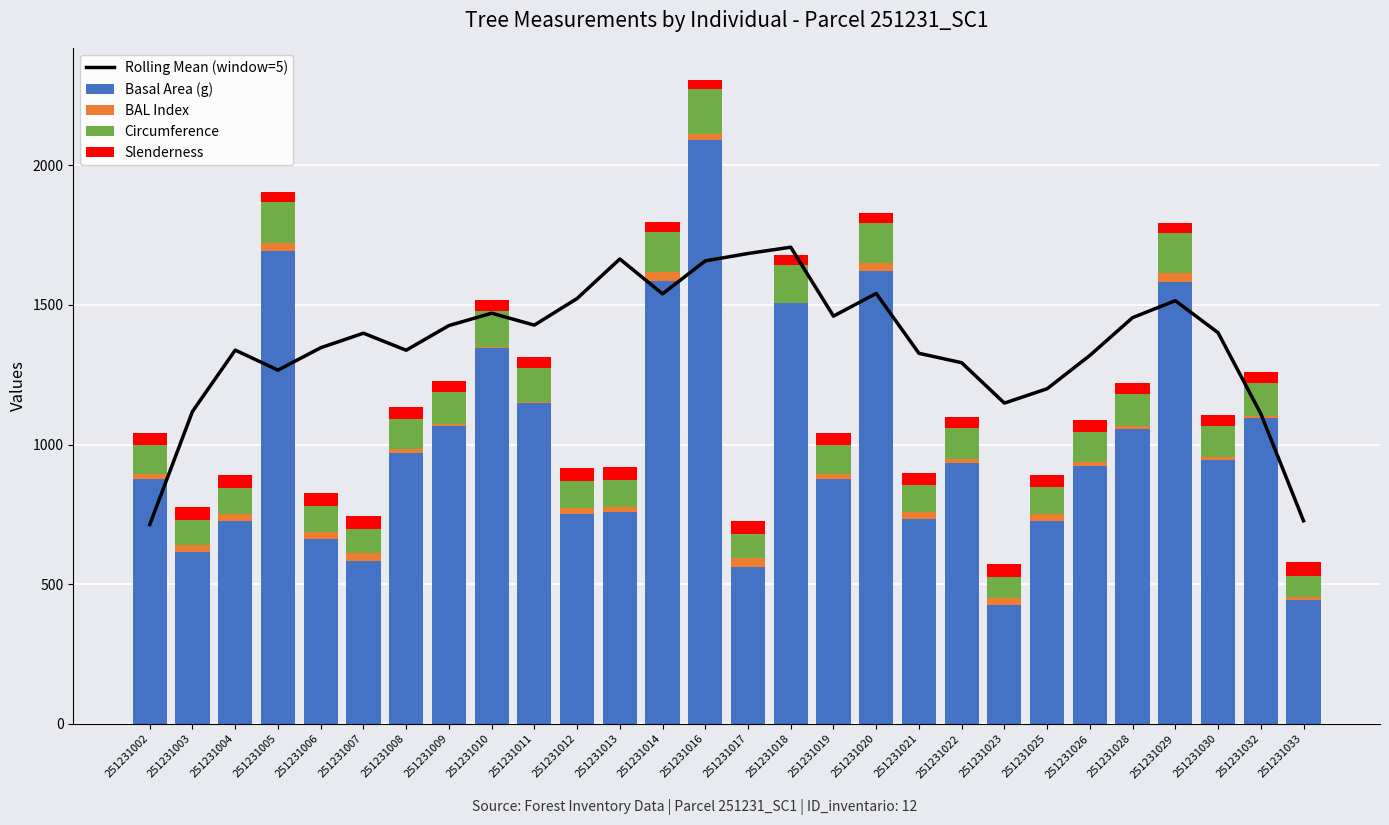

At which label does Rolling Mean (window=5) reach its peak?

251231018